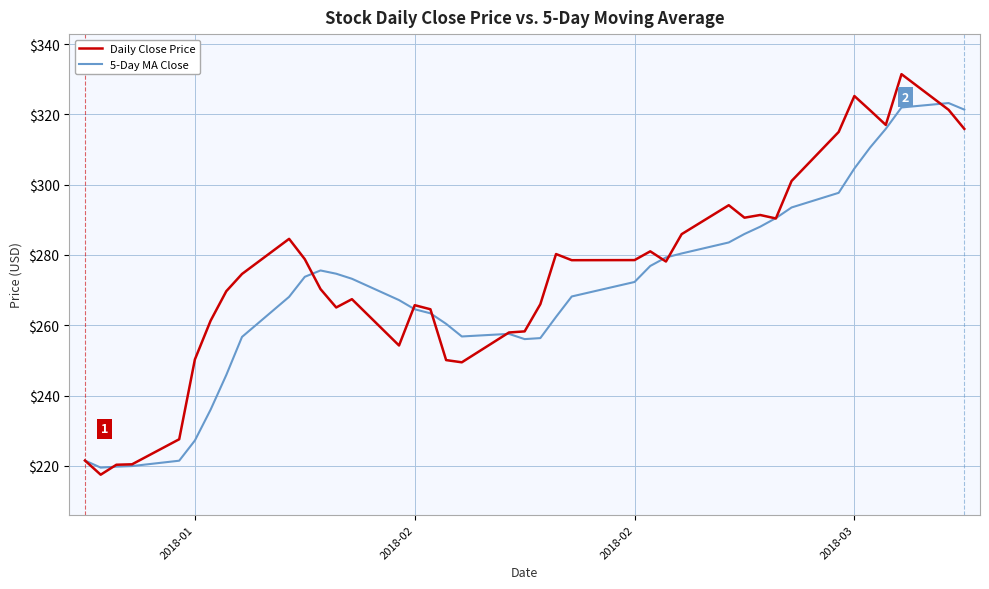

What is the smallest value displayed?

217.5